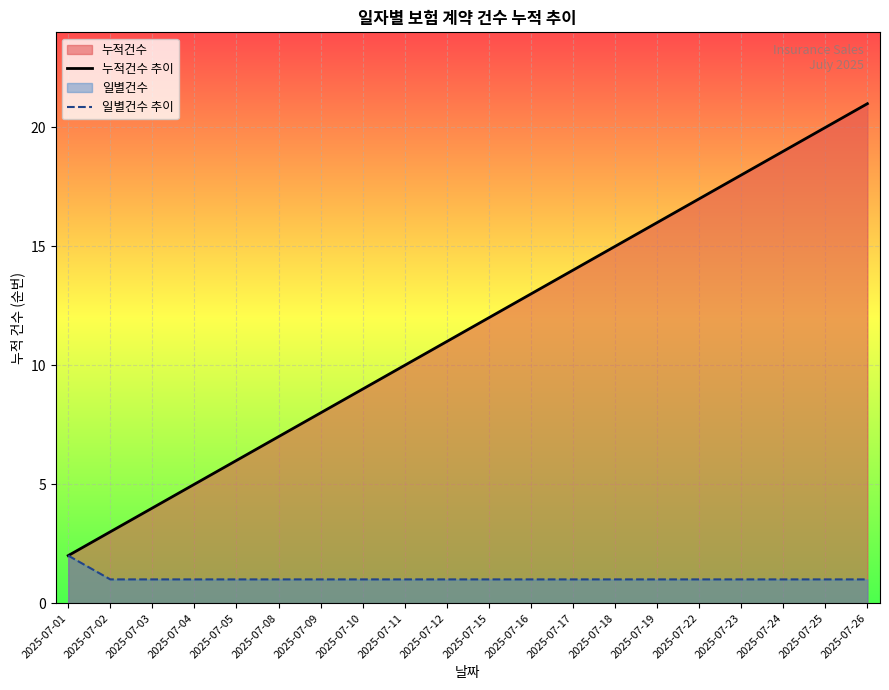

What is the sum of all 일별건수 추이 values?

21